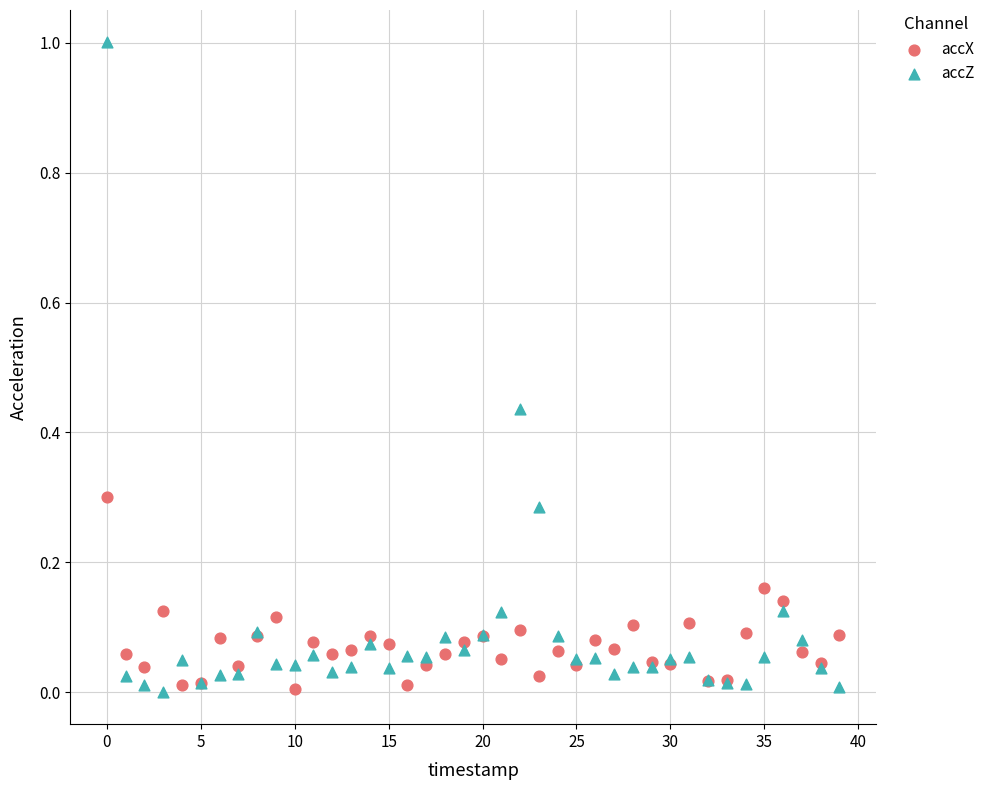

Which series has the largest Y range (max minus min)?

accZ